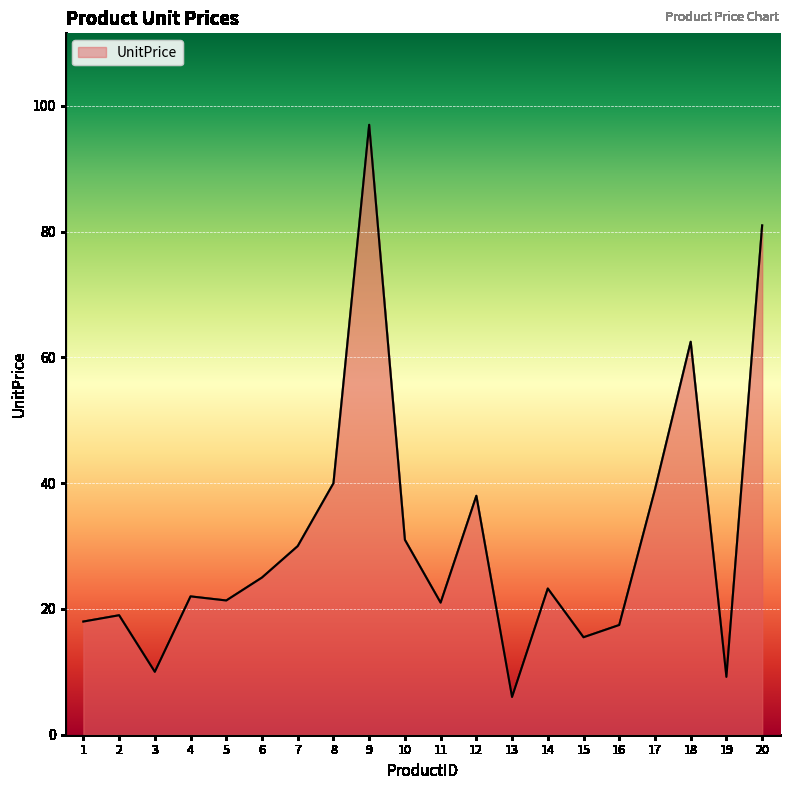

How many lines are shown in the chart?

1